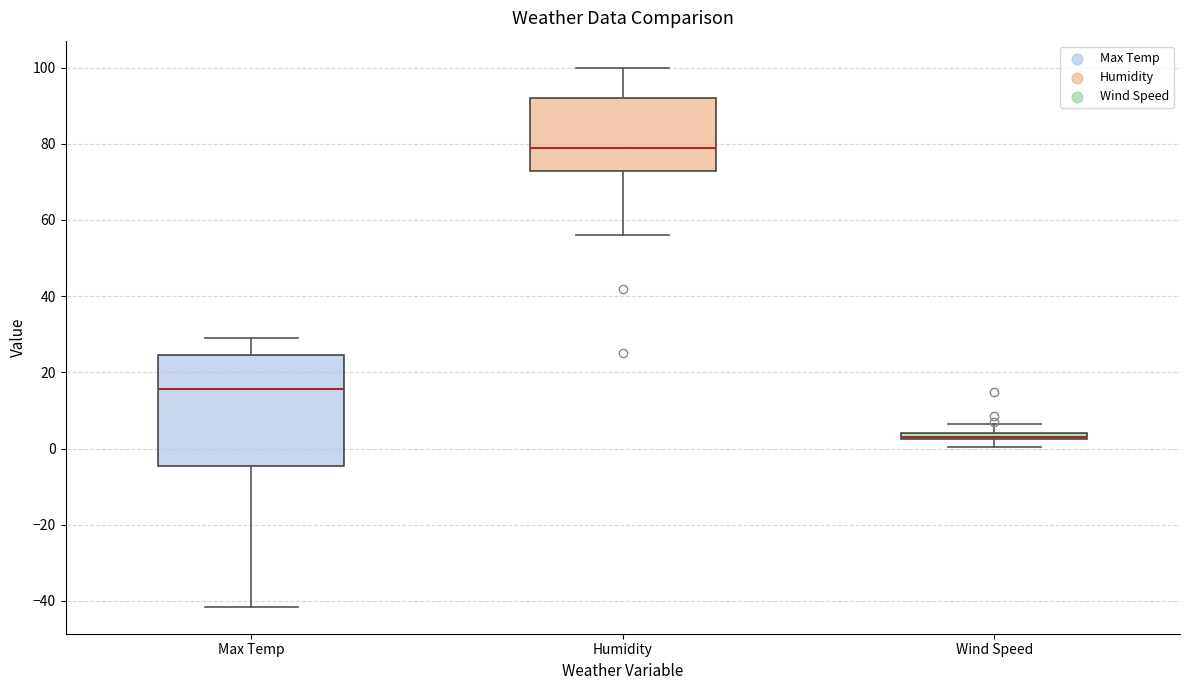

Where does the lower whisker of the box for Wind Speed end on the y-axis? The values are not printed on the chart, so give them approximately, as read against the axis.

0